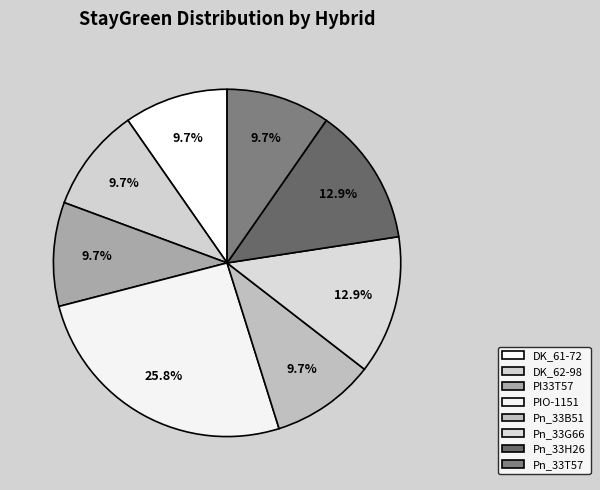

Which category has the biggest portion of the pie?

PIO-1151